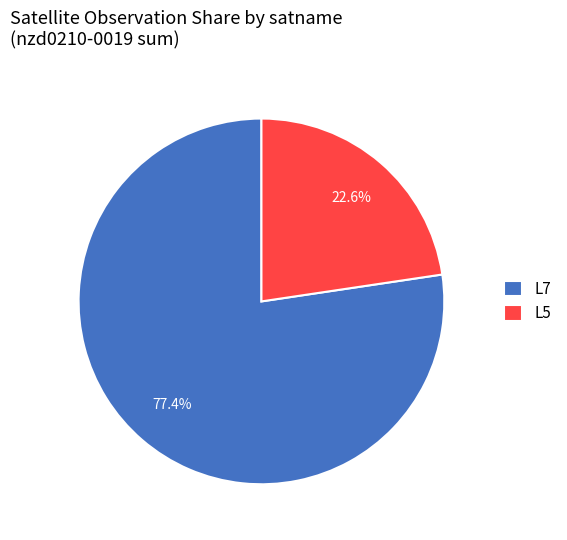

Which category has the biggest portion of the pie?

L7